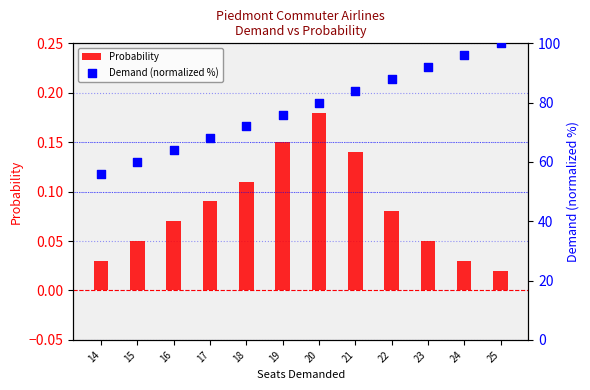

At which category is the sum across all series the highest?

25